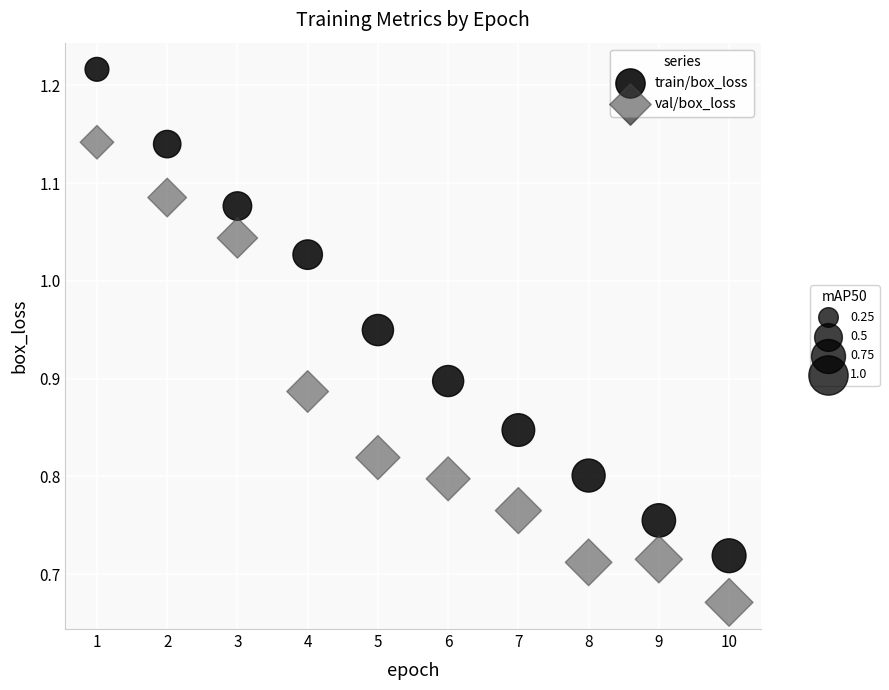

Across all data points, what is the range of Y values (max minus min)?

0.5